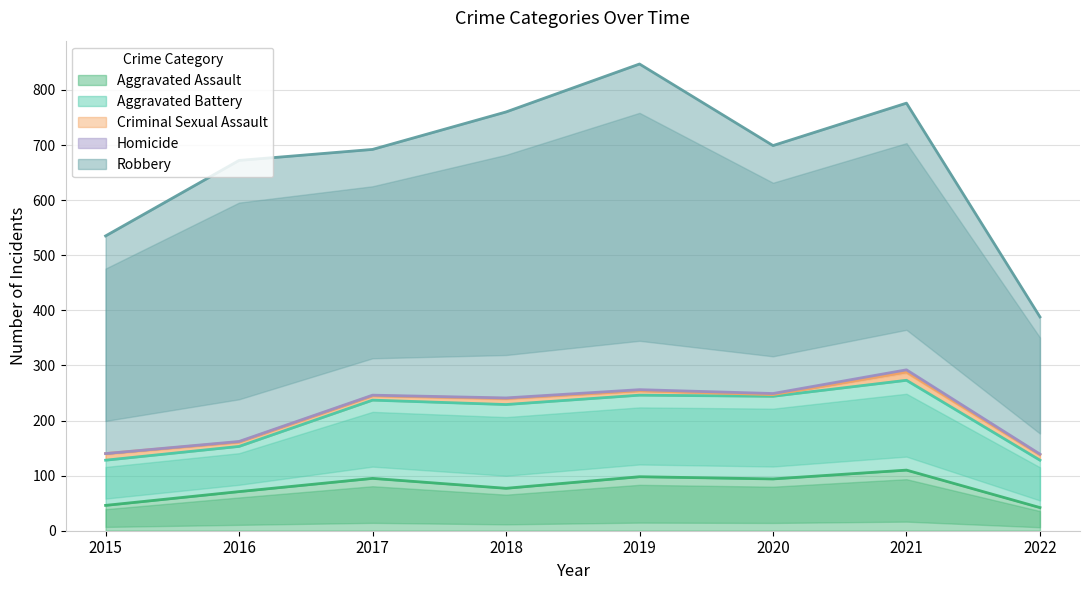

At how many categories does at least one series exceed 99?

8